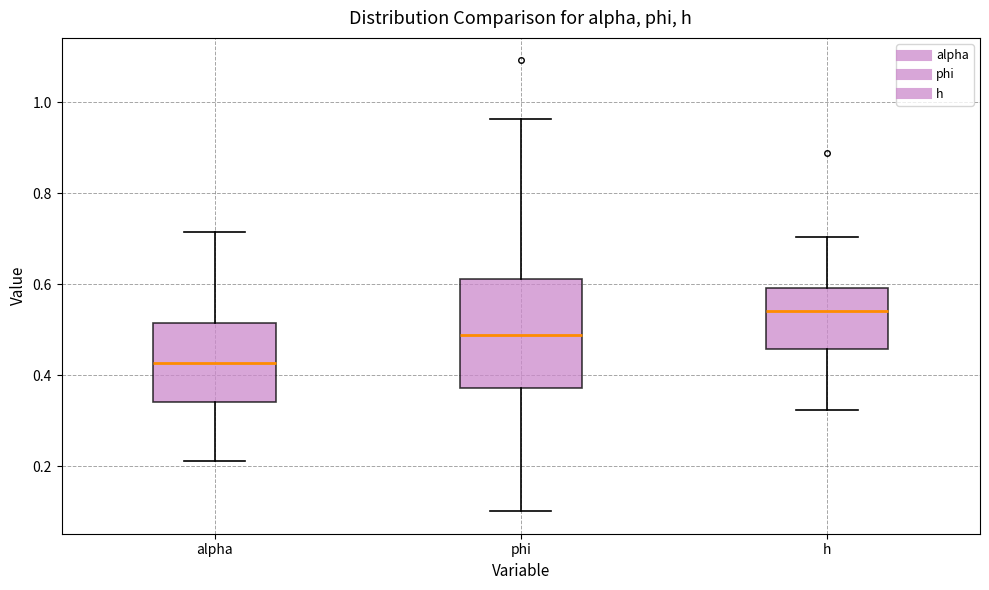

Comparing the boxes themselves (not the whiskers), which one is the tallest?

phi